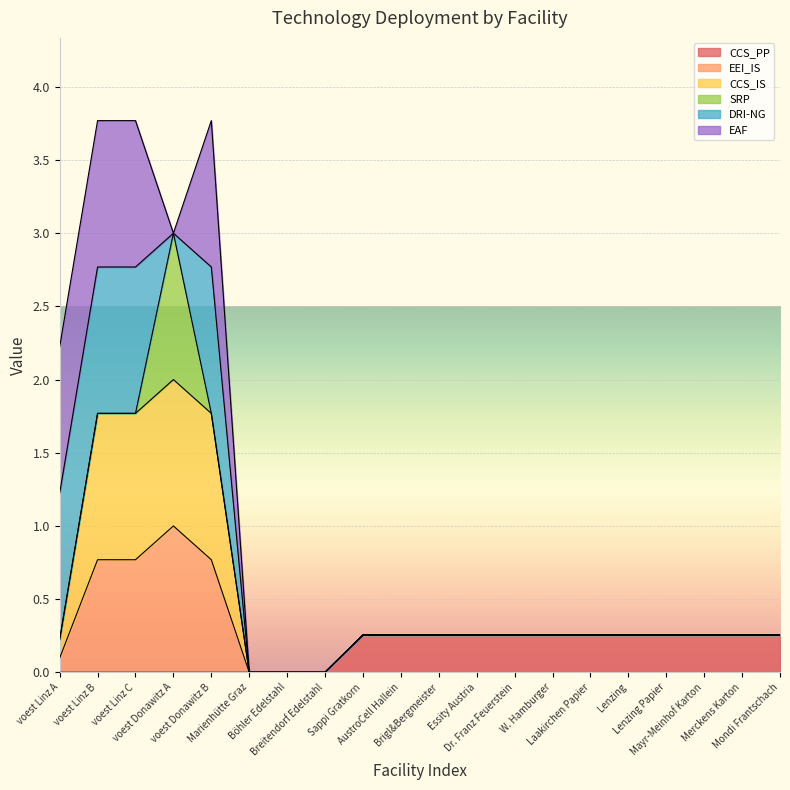

Which category has the lowest value across all series?

voest Linz A